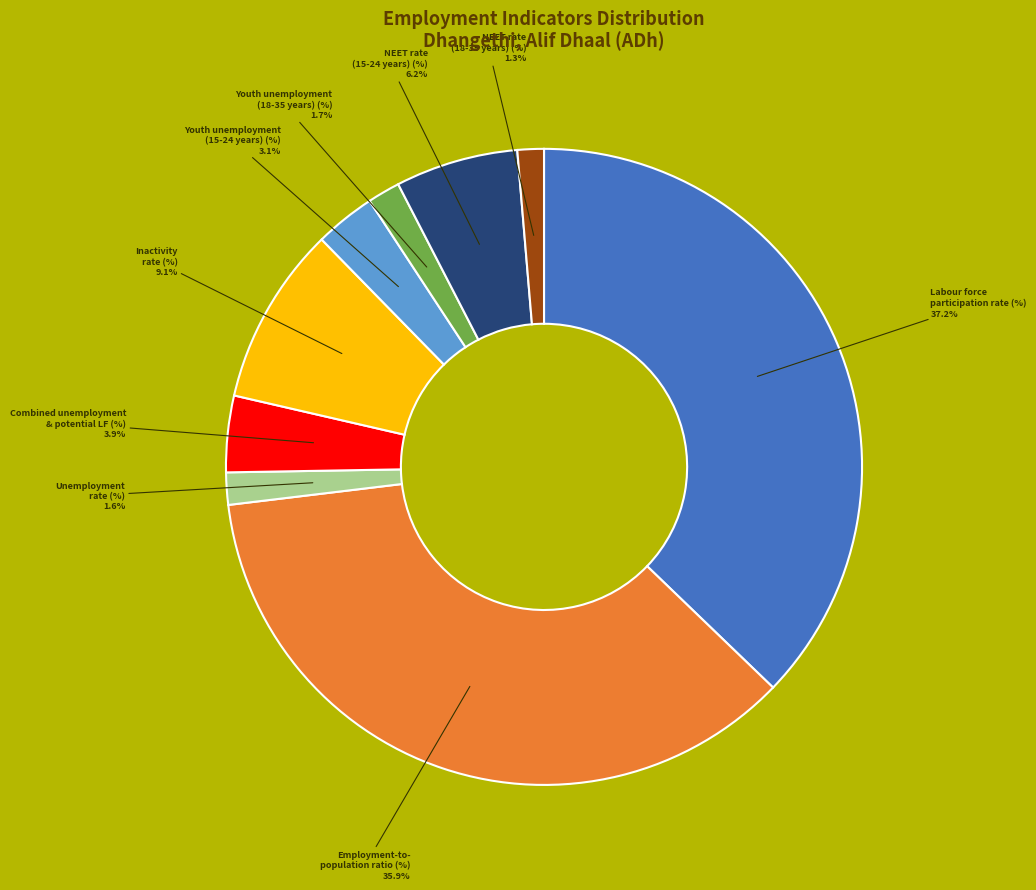

Does any single category account for the majority?

No